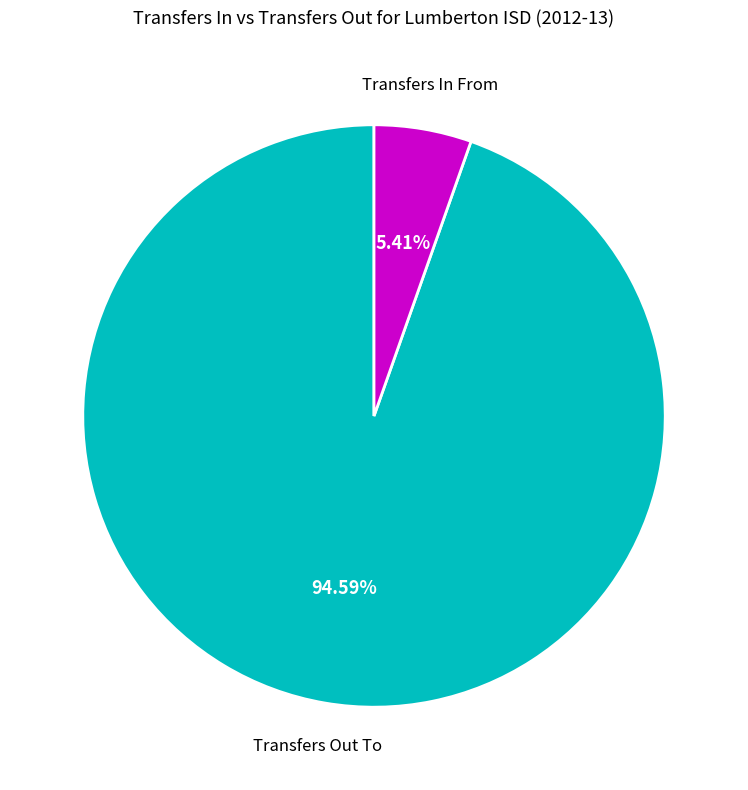

How many slices are in this pie chart?

2